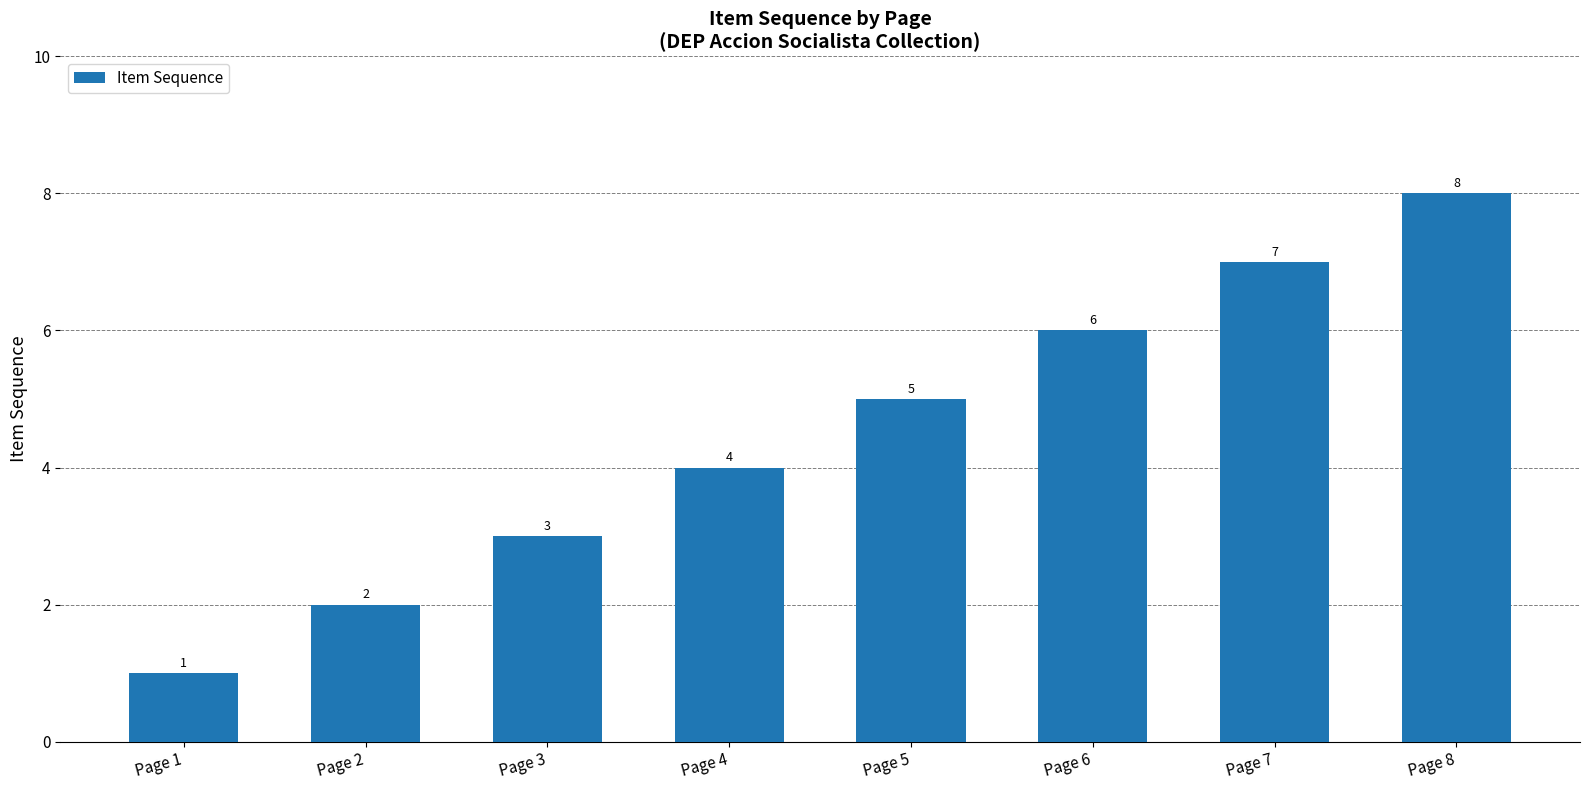

Approximately how many times larger is the value at Page 1 compared to Page 3?

0.3